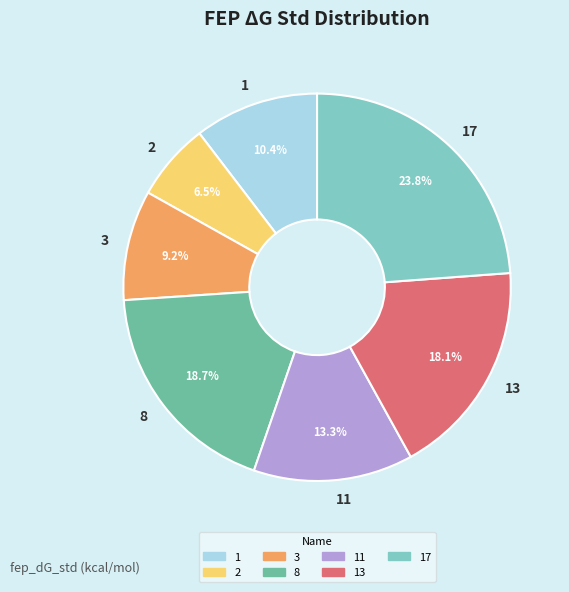

Which has a higher value, 2 or 3?

3